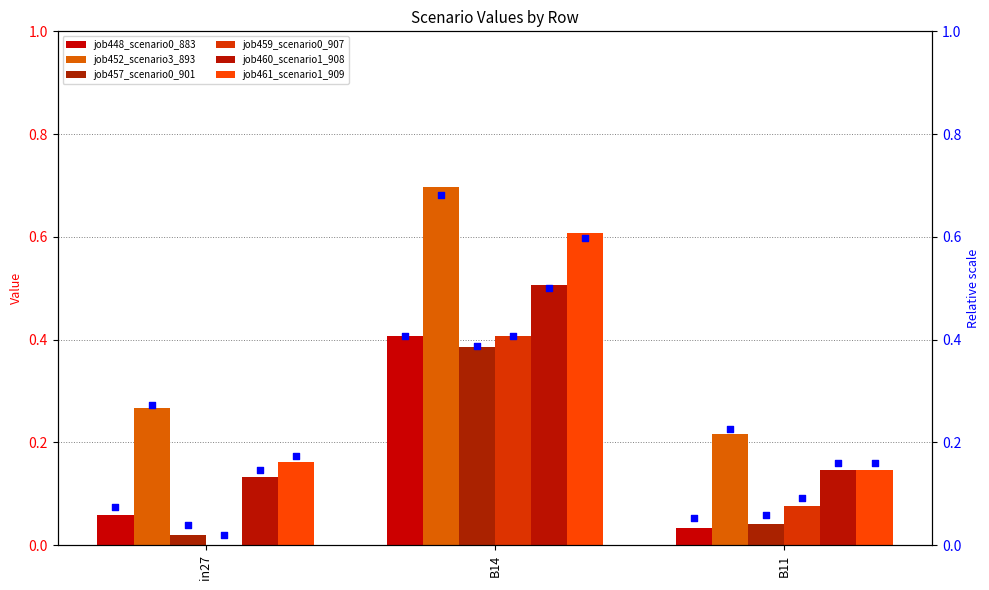

Which series has the largest Y range (max minus min)?

job452_scenario3_893